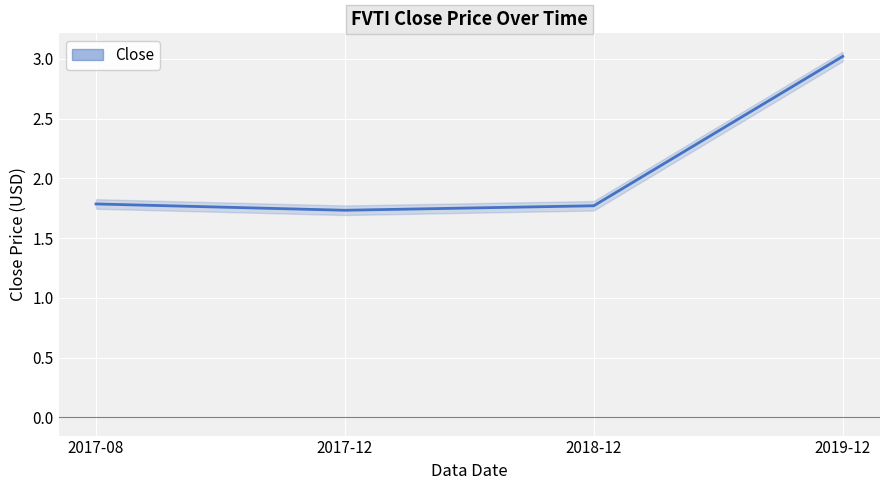

What is the approximate value at 2017-12?

1.7